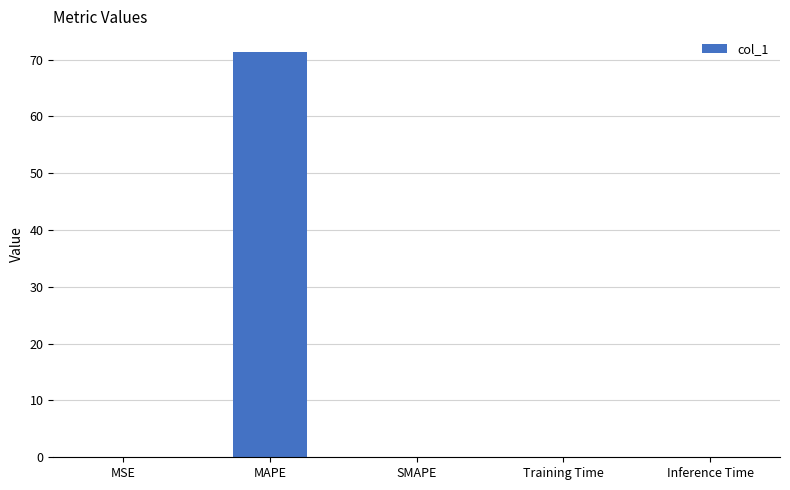

True or false: the data shows 0.0 at Inference Time.

True